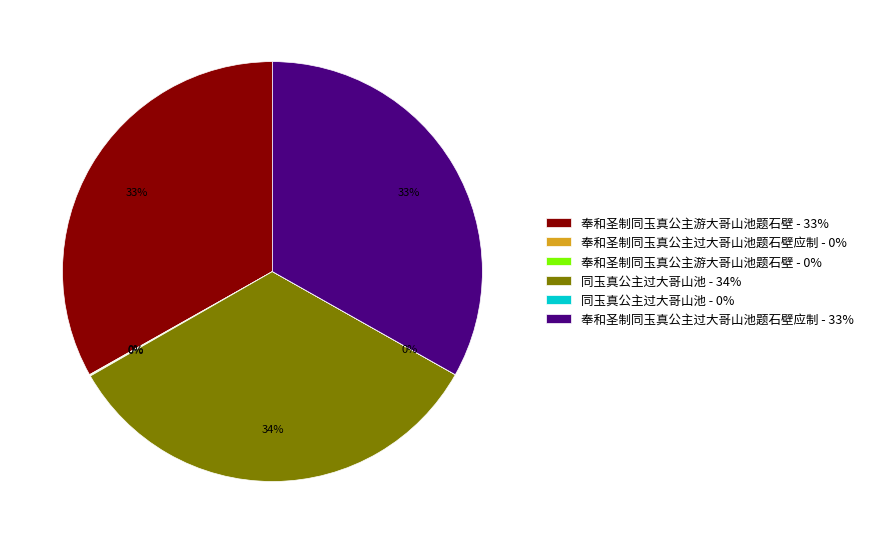

Does 奉和圣制同玉真公主游大哥山池题石壁 - 33% represent more than half of the total?

No